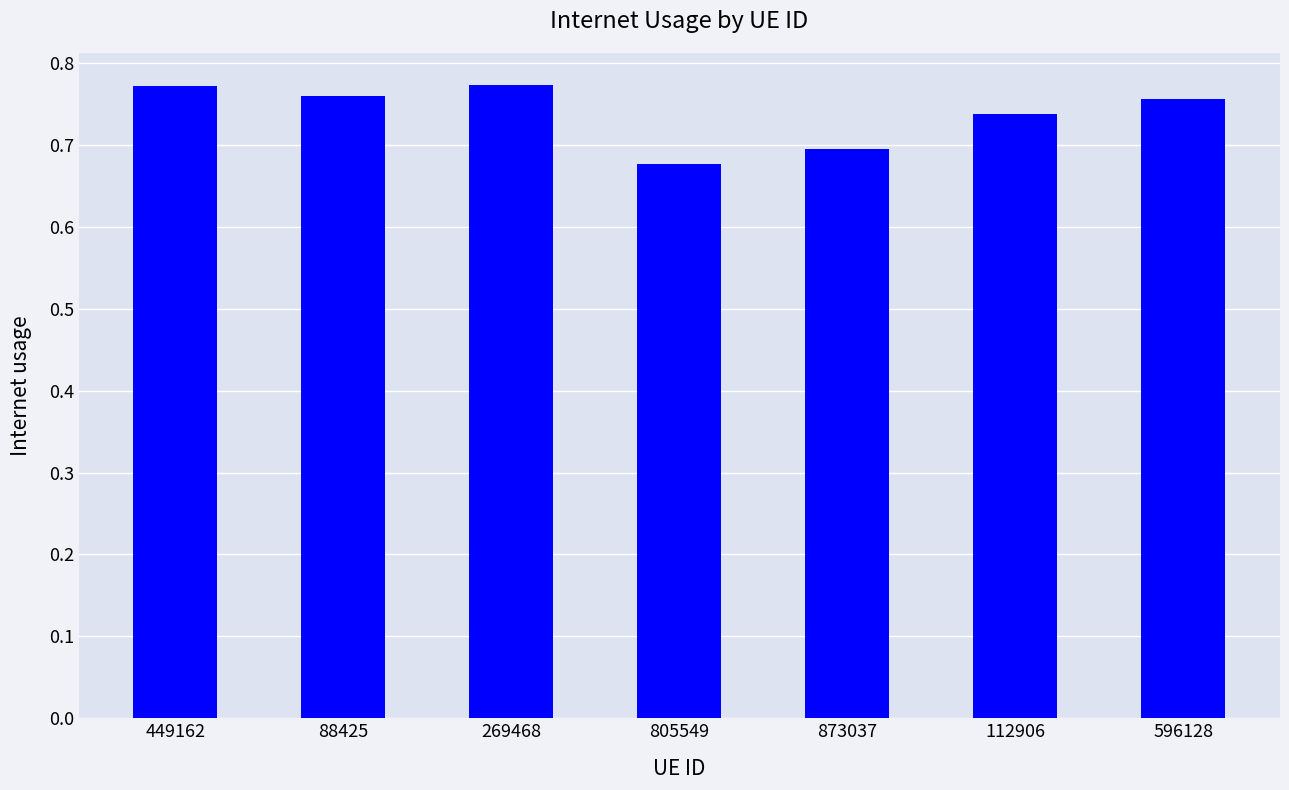

What is the label of the 5th bar from the right?

269468